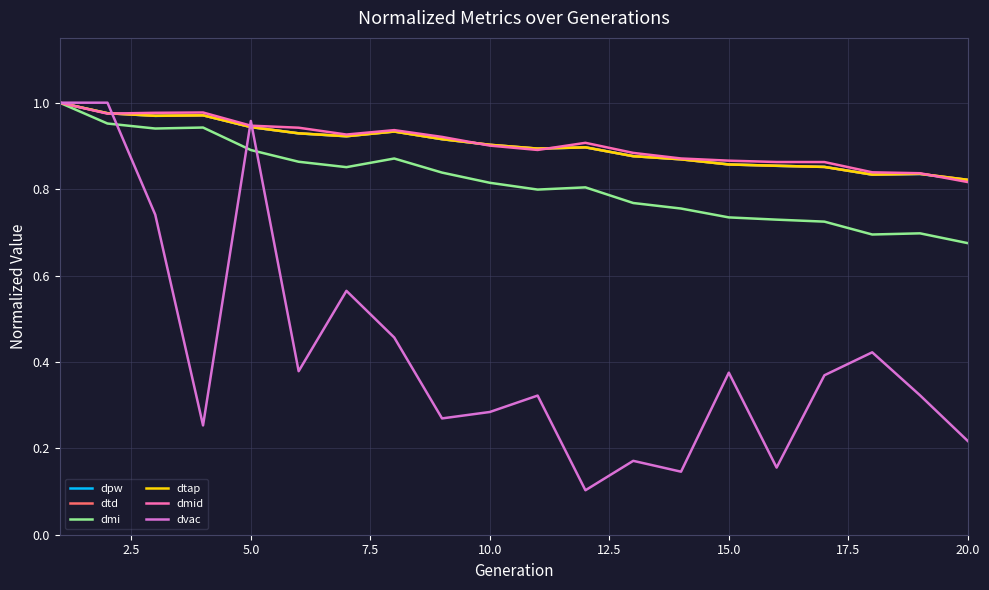

What is the value of the dmid point at the 19th from the left?

0.8